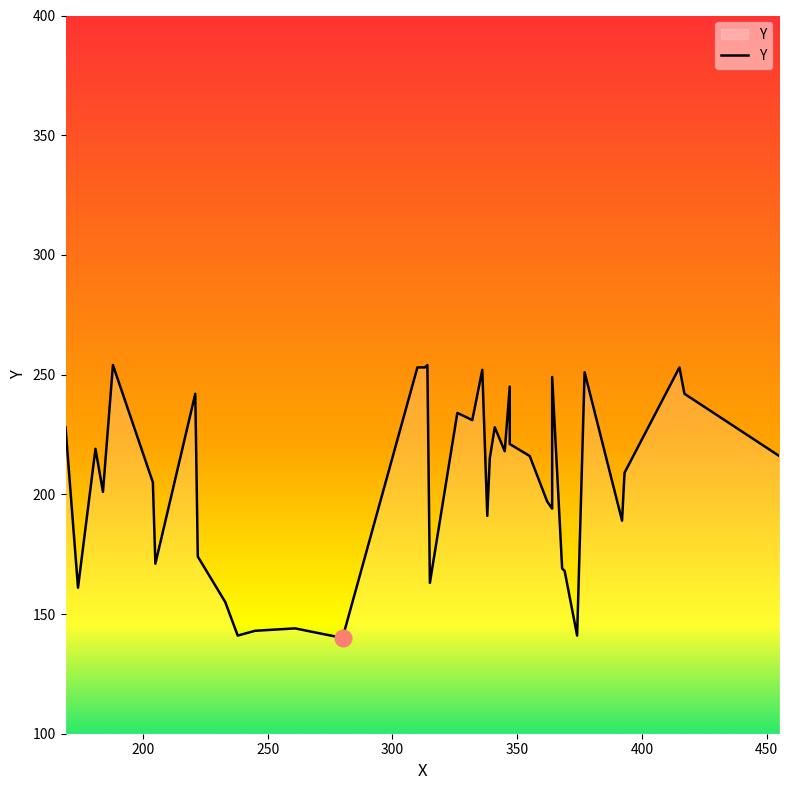

The value at 8 is 227. True or false?

False